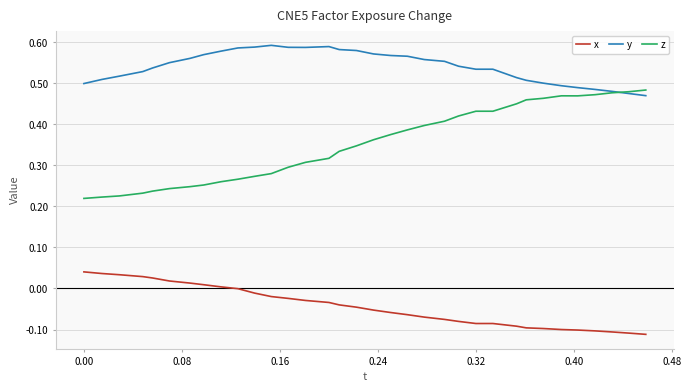

Which series has the largest range (max minus min)?

z